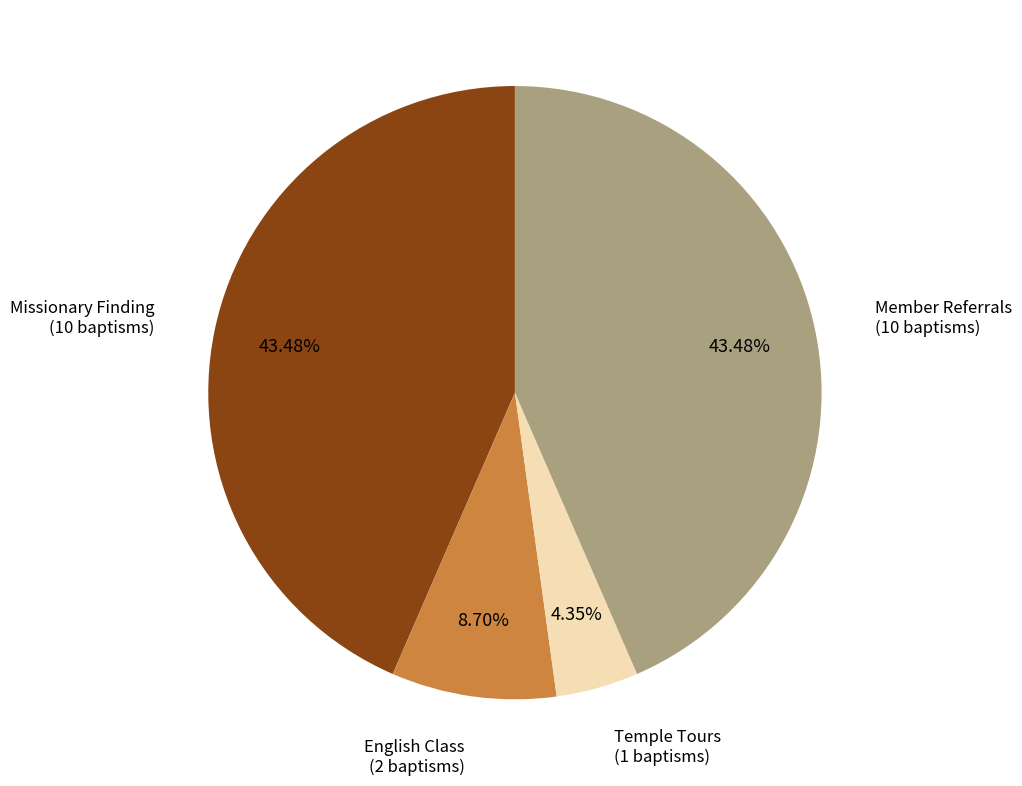

Which slice is the smallest?

Temple Tours